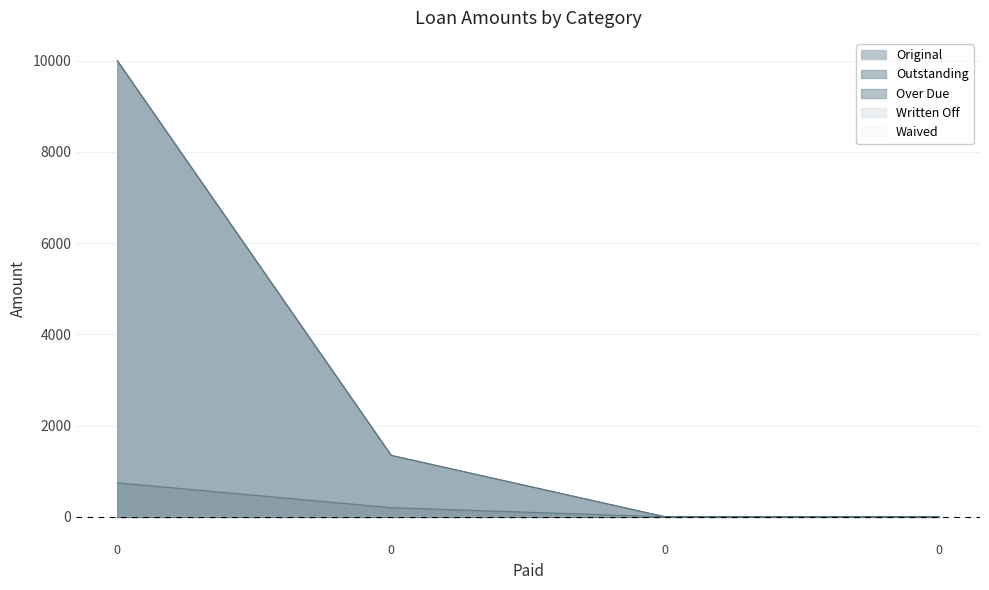

Does the chart have visible grid lines?

Yes